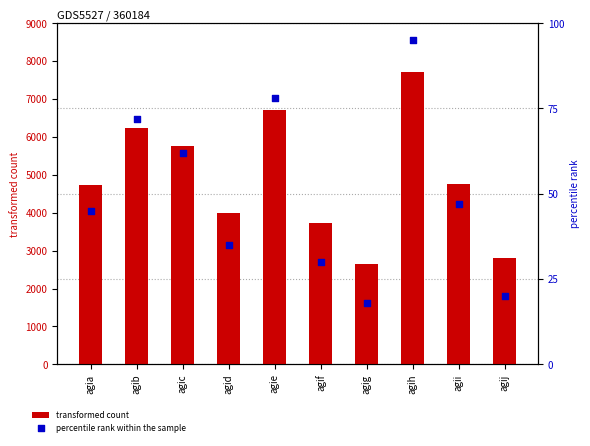

What are all the series names shown in the legend?

transformed count, percentile rank within the sample